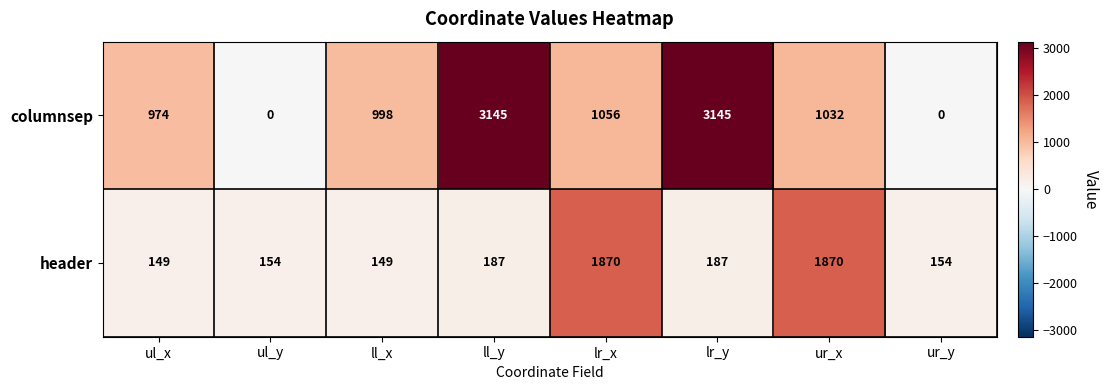

How many positive values does the columnsep series have?

6